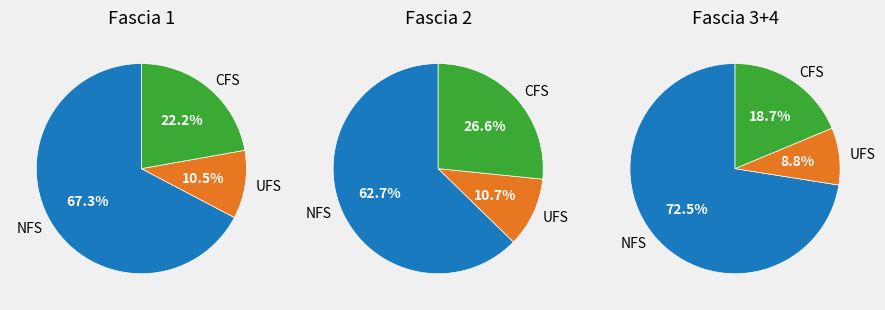

To the nearest percent, what is the combined percentage of Fascia 2 and Fascia 1?

52%